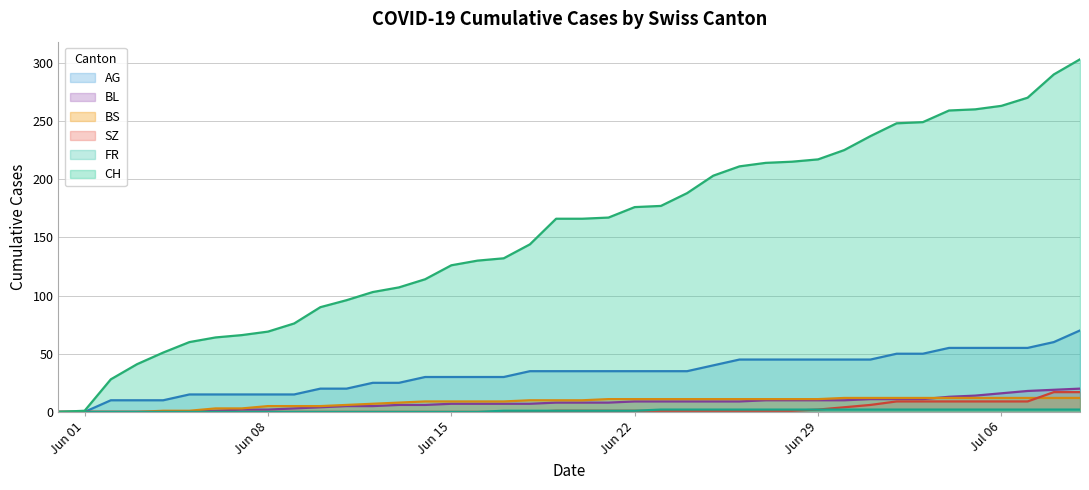

True or false: BS has more than 1 points higher than both neighbors.

False